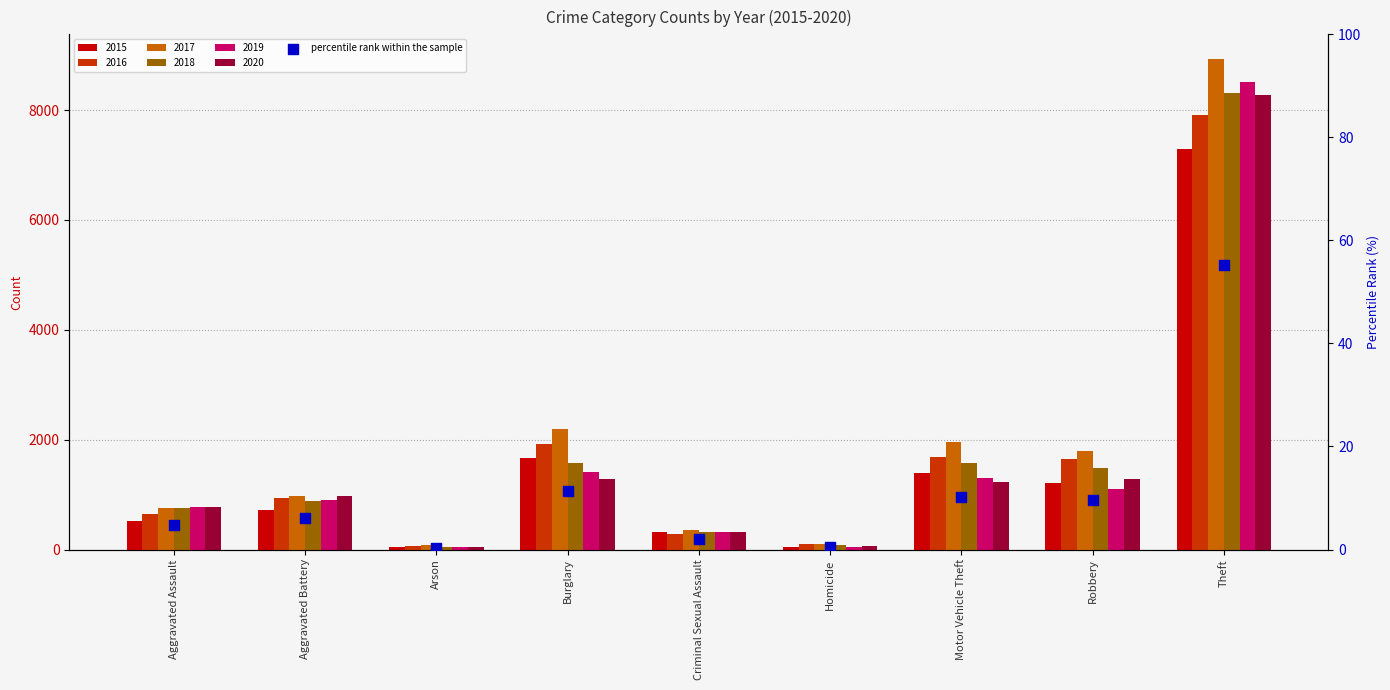

What is the change in value from Motor Vehicle Theft to Robbery?

-0.7